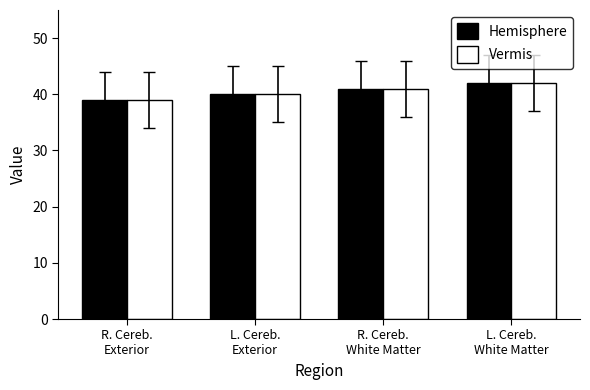

Is it true that Hemisphere equals 14 at R. Cereb.
White Matter?

False